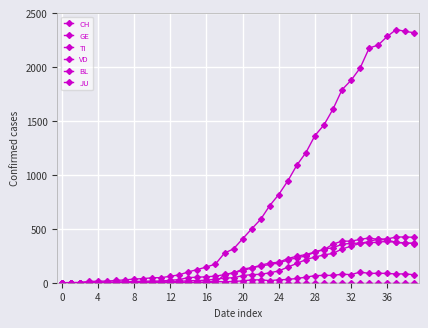

Is this an area chart (filled region under the line)?

No